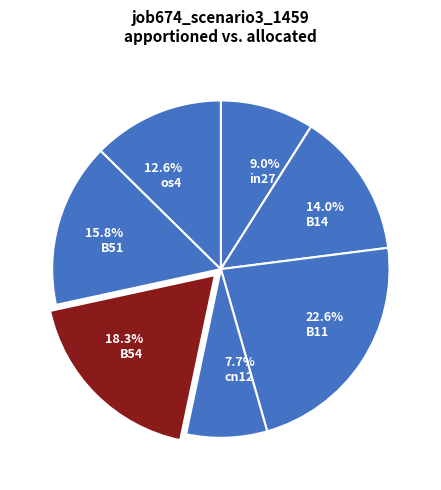

Which category has the smallest portion of the pie?

cn12